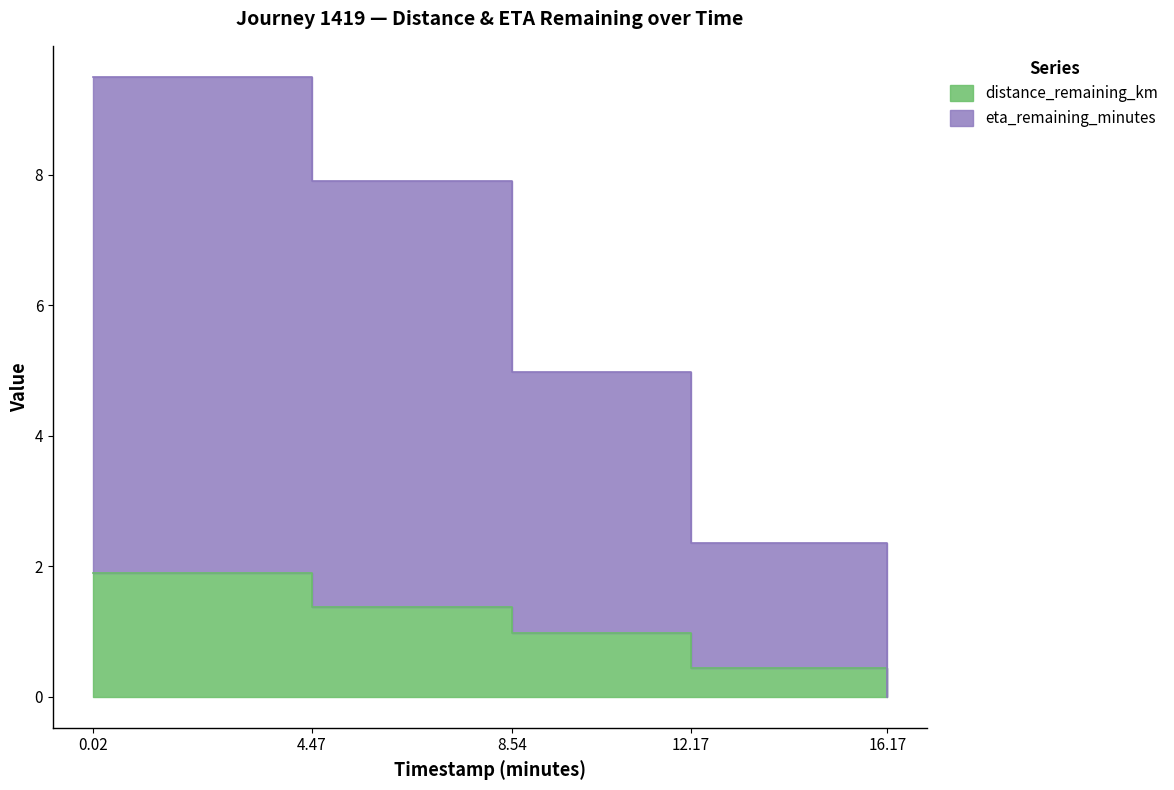

Which series has the largest range (max minus min)?

eta_remaining_minutes